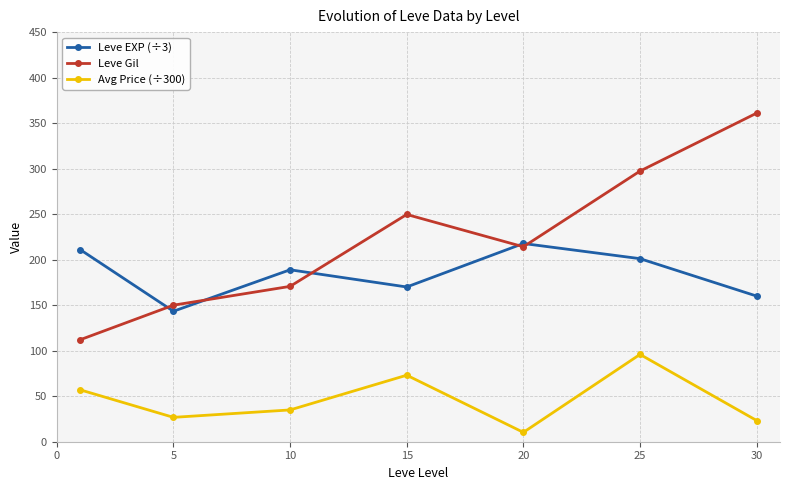

What is the average value of the Avg Price (÷300) series?

45.9